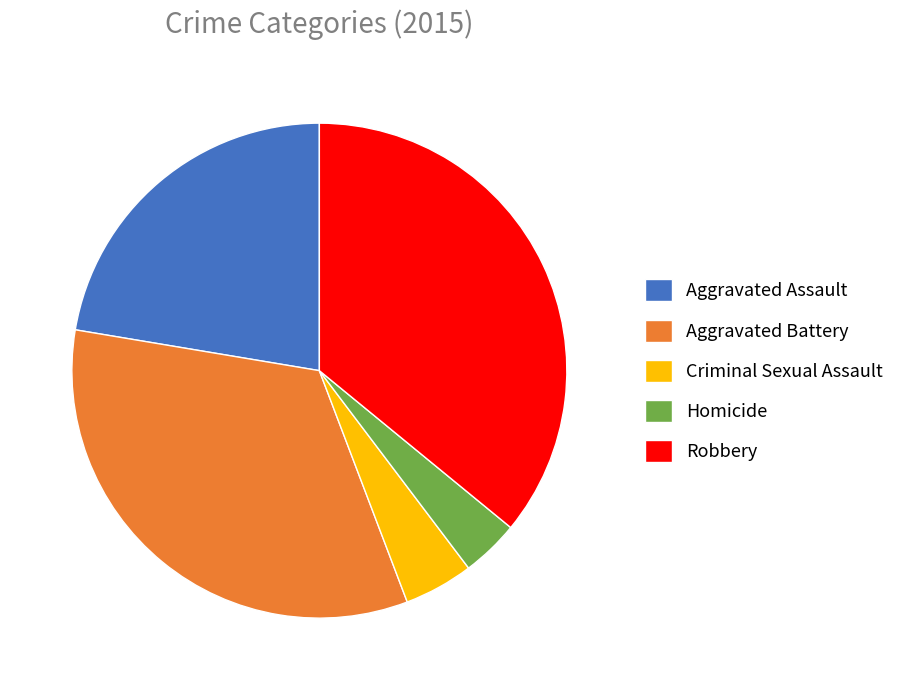

Which has a higher value, Robbery or Homicide?

Robbery